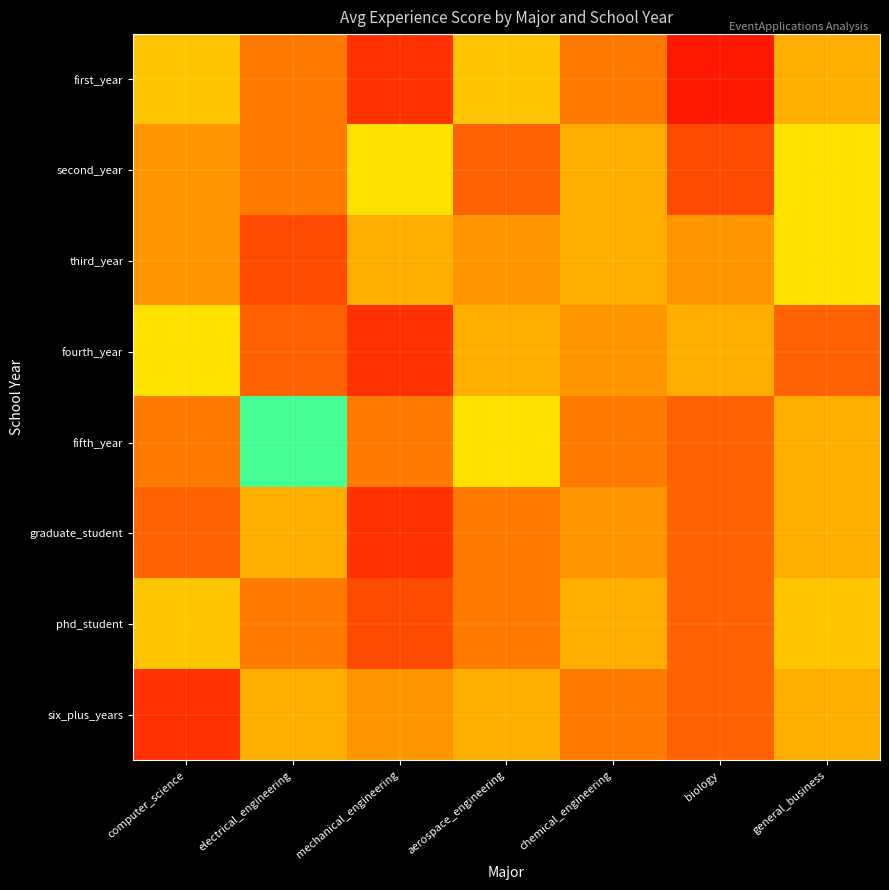

Rank the series at electrical_engineering from lowest to highest value.

third_year, fourth_year, first_year, second_year, phd_student, graduate_student, six_plus_years, fifth_year